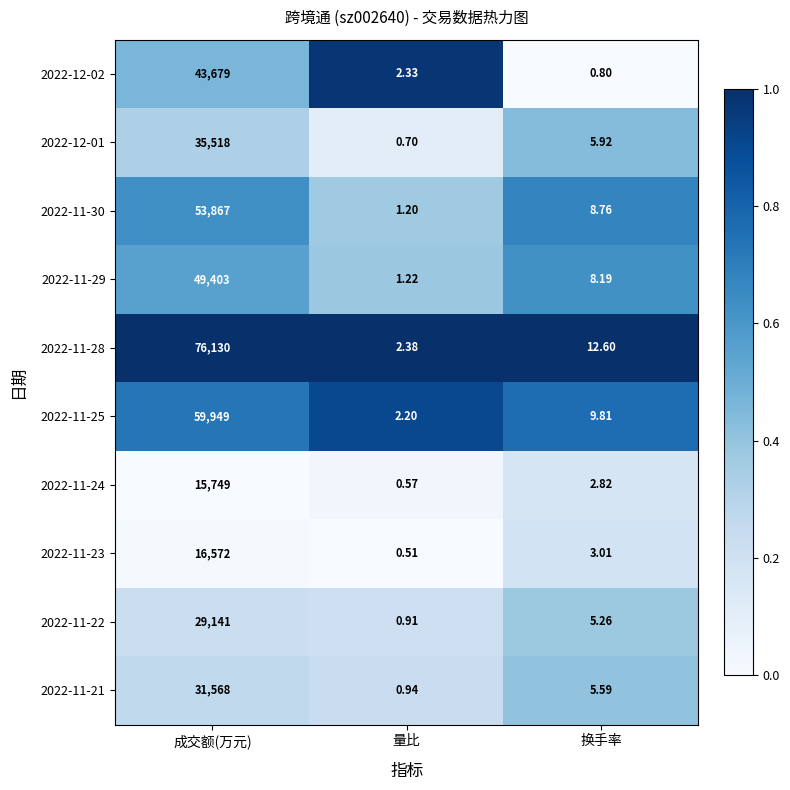

Which label corresponds to the smallest value in the chart?

量比